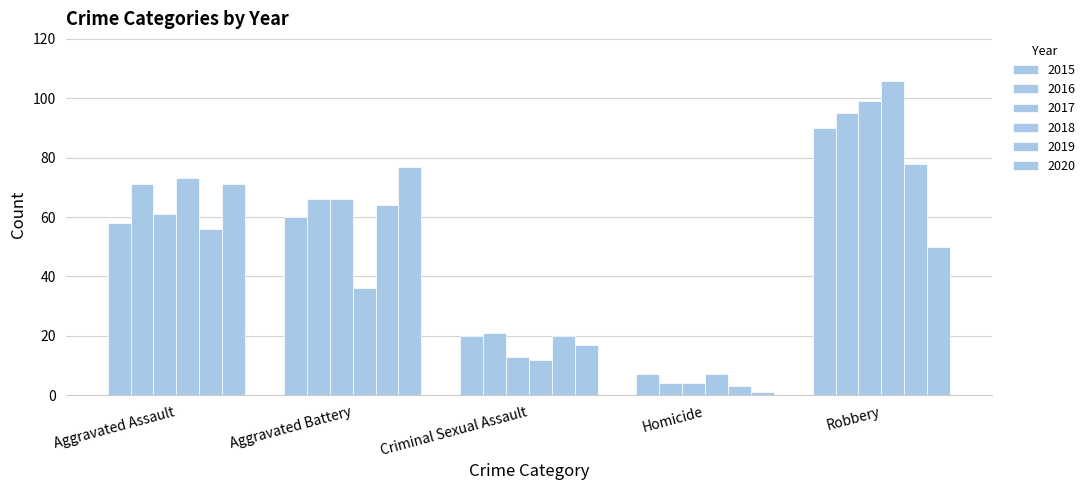

Reading left to right, what are all the values shown in this chart?

2015: 58	60	20	7	90
2016: 71	66	21	4	95
2017: 61	66	13	4	99
2018: 73	36	12	7	106
2019: 56	64	20	3	78
2020: 71	77	17	1	50